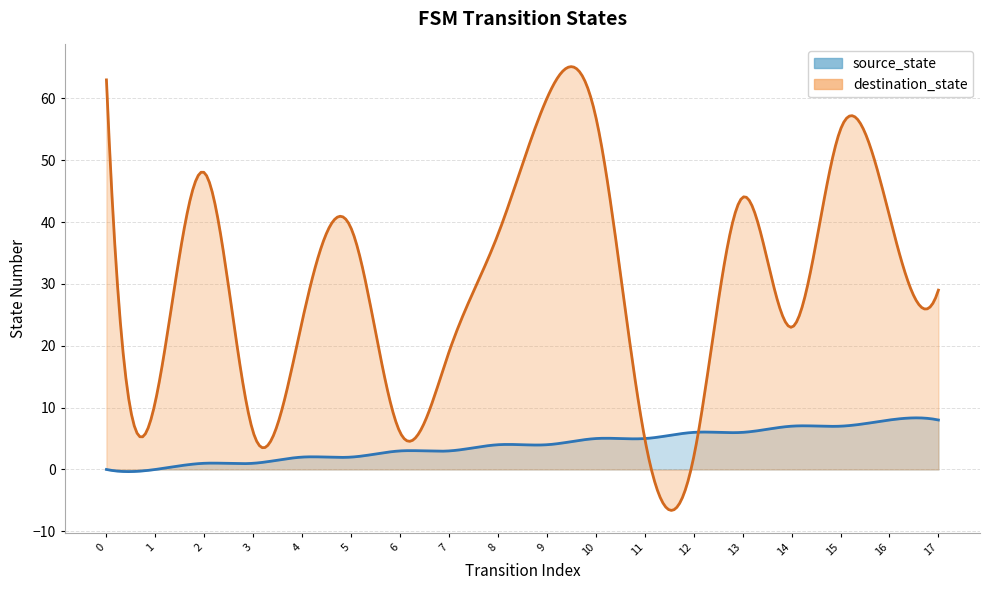

Reading left to right, extract all data points from this chart.

source_state: 0=0	1=0	2=1	3=1	4=2	5=2	6=3	7=3	8=4	9=4	10=5	11=5	12=6	13=6	14=7	15=7	16=8	17=8
destination_state: 0=63	1=11	2=48	3=6	4=24	5=39	6=6	7=19	8=38	9=60	10=57	11=5	12=2	13=44	14=23	15=55	16=41	17=29